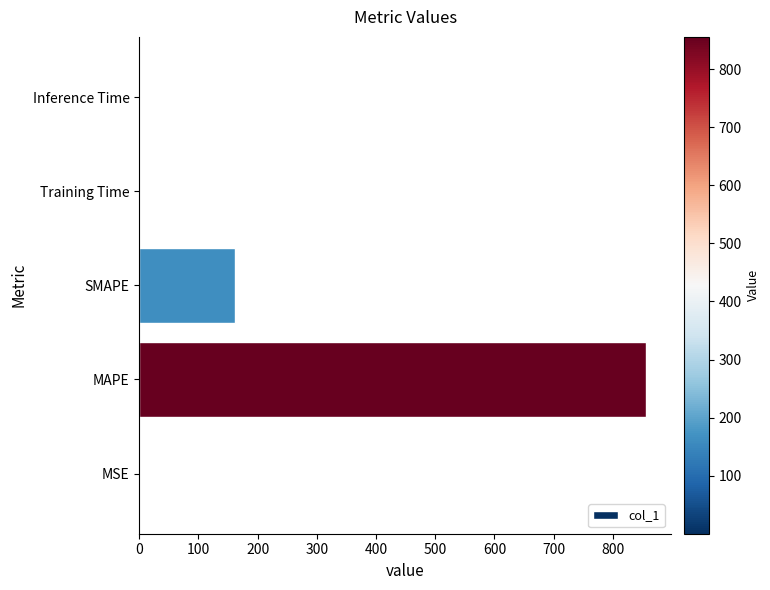

What is the change in value from MAPE to SMAPE?

-693.7